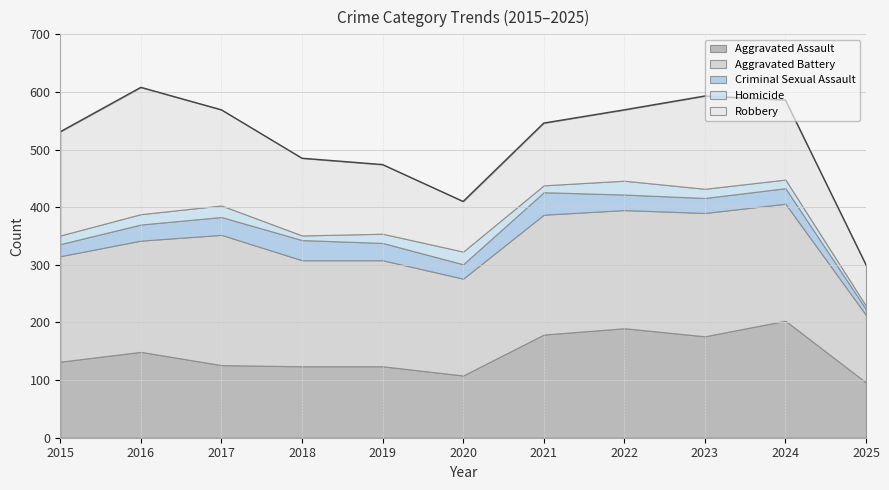

How many lines are shown in the chart?

5